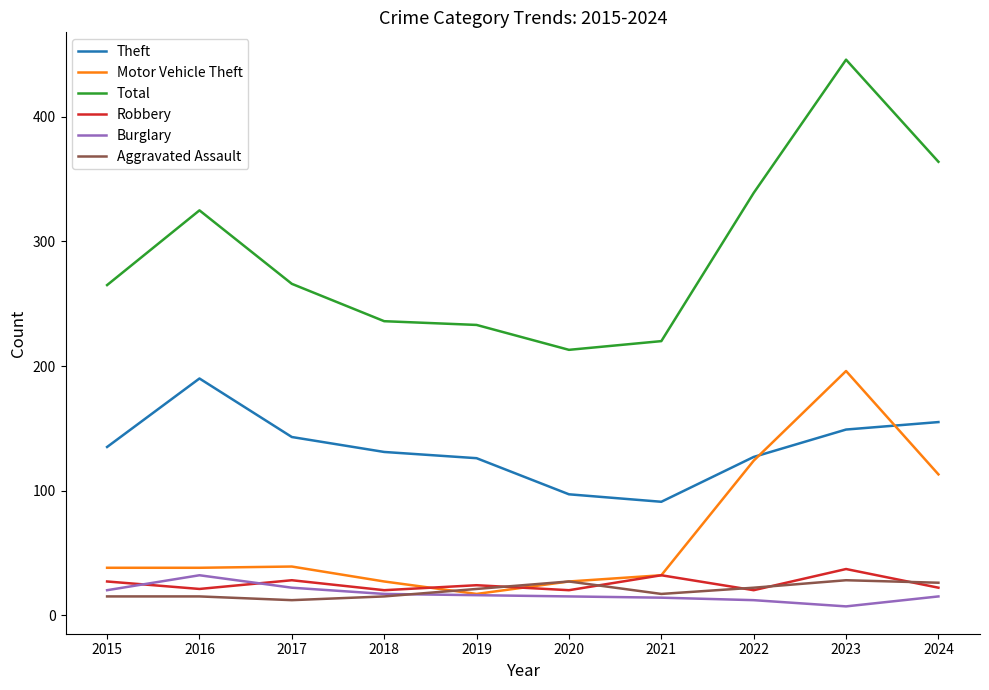

Is this an area chart (filled region under the line)?

No